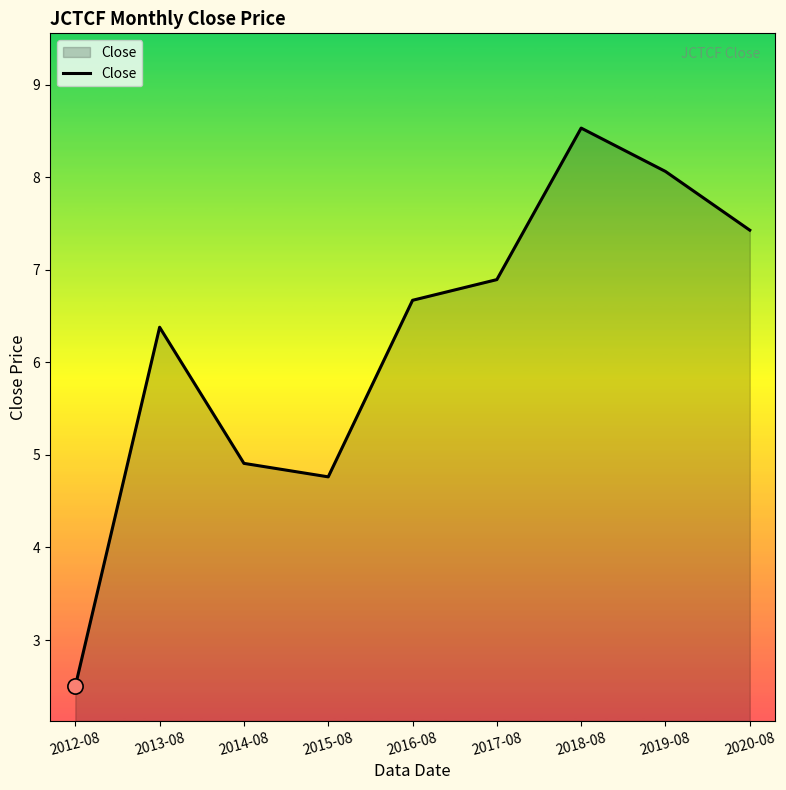

Which has a higher value, 2018-08 or 2016-08?

2018-08